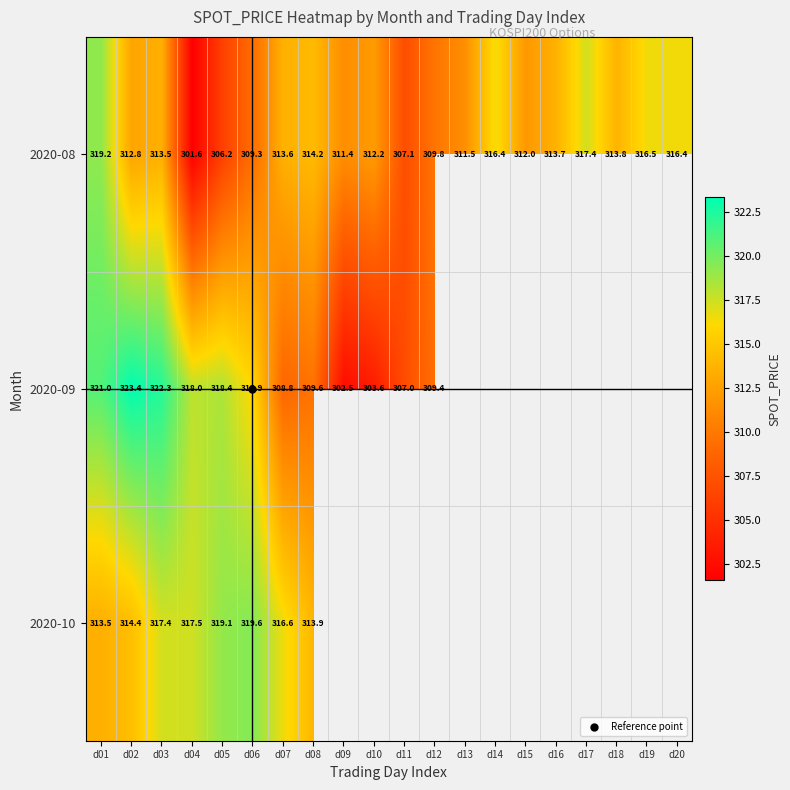

Which series has the widest spread of values?

2020-09